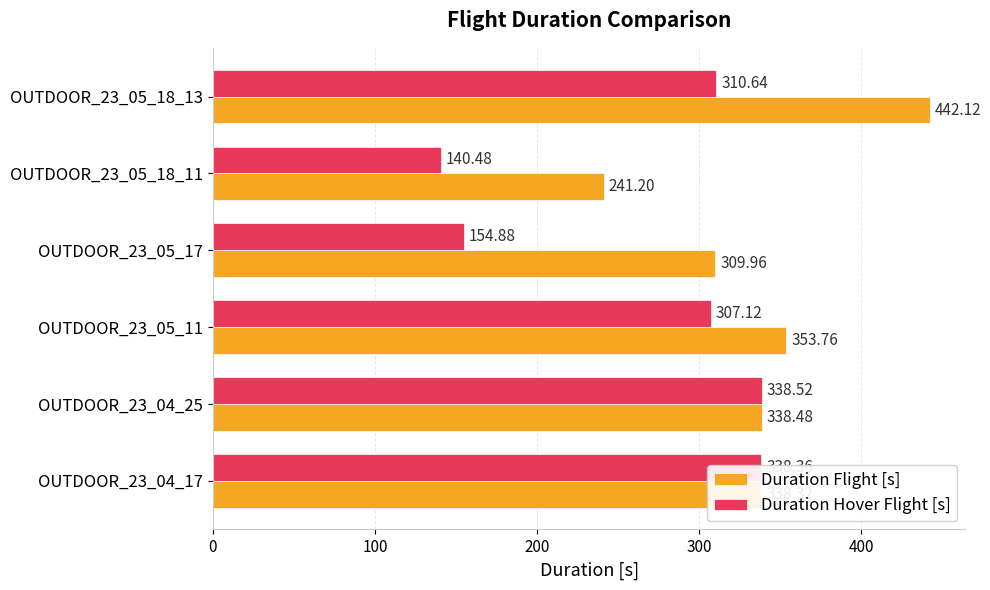

Between OUTDOOR_23_05_11 and OUTDOOR_23_05_18_11, which series saw the biggest shift?

Duration Hover Flight [s]